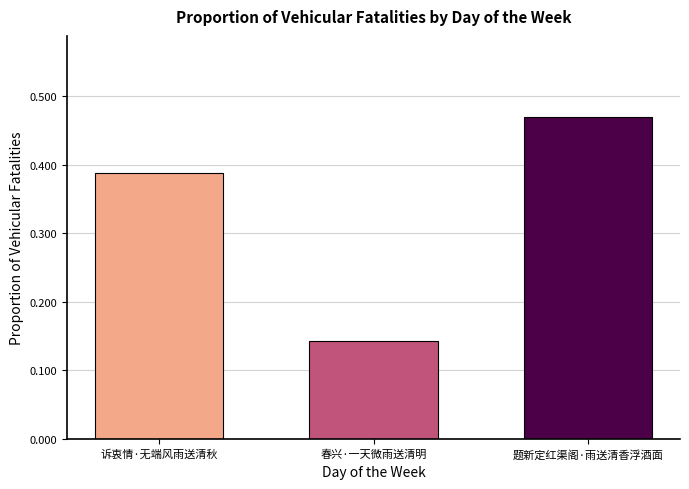

Rank the categories by value from lowest to highest.

春兴·一天微雨送清明, 诉衷情·无端风雨送清秋, 题新定红渠阁·雨送清香浮酒面